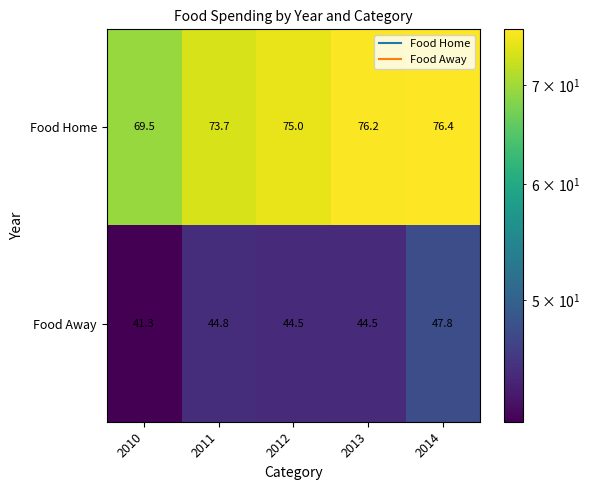

Rank the series by their average value, from highest to lowest.

Food Home, Food Away